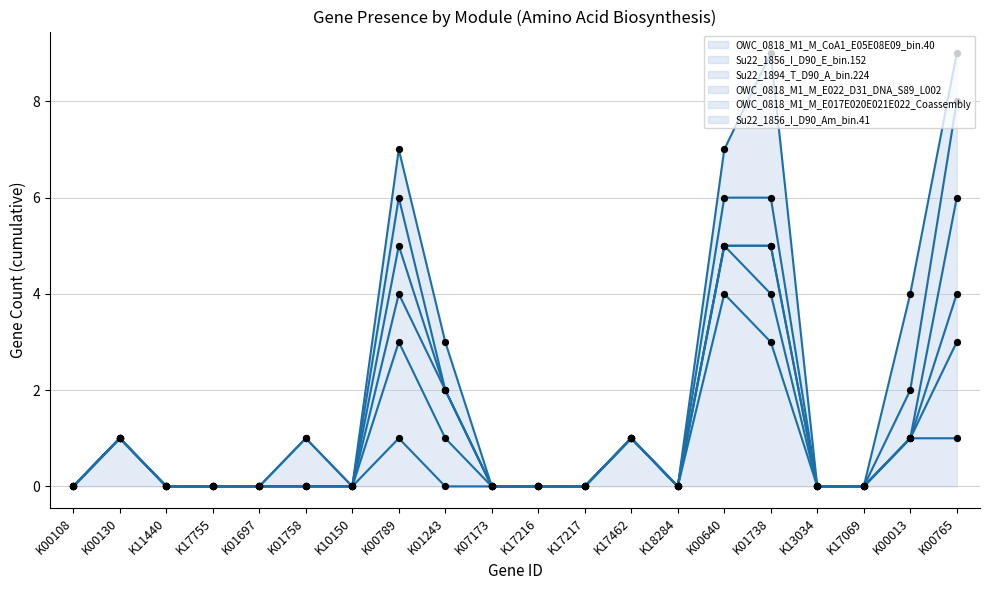

Which series contains the lowest Y value?

OWC_0818_M1_M_CoA1_E05E08E09_bin.40